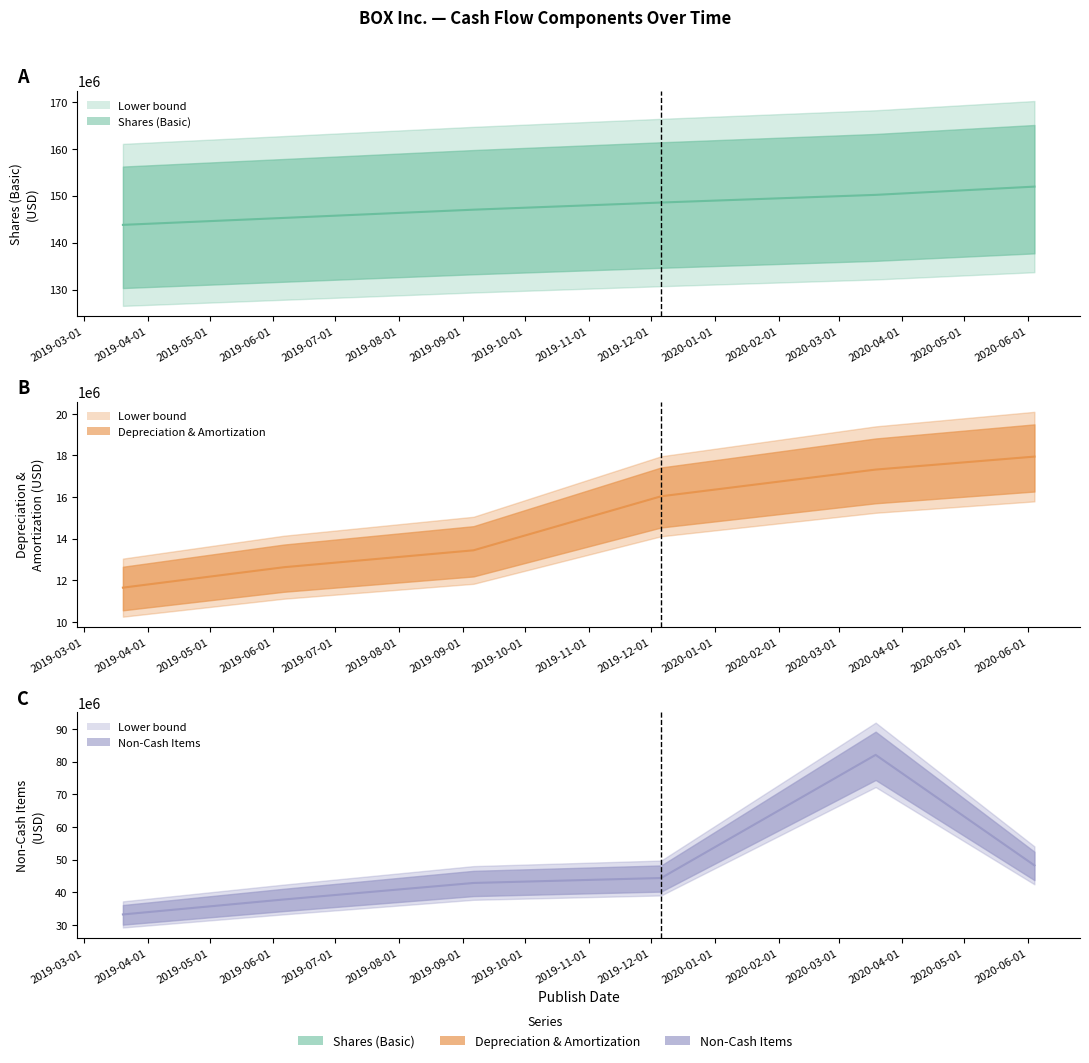

Reading right to left, list all the values displayed in this chart.

Shares (Basic): 2020-06-04=151943000	2020-03-19=150186000	2019-12-06=148555000	2019-09-06=147032000	2019-06-06=145275000	2019-03-20=143796000
Depreciation & Amortization: 2020-06-04=17946000	2020-03-19=17322000	2019-12-06=16038000	2019-09-06=13439000	2019-06-06=12625000	2019-03-20=11643000
Non-Cash Items: 2020-06-04=48276000	2020-03-19=82042000	2019-12-06=44415000	2019-09-06=42901000	2019-06-06=37854000	2019-03-20=33283000